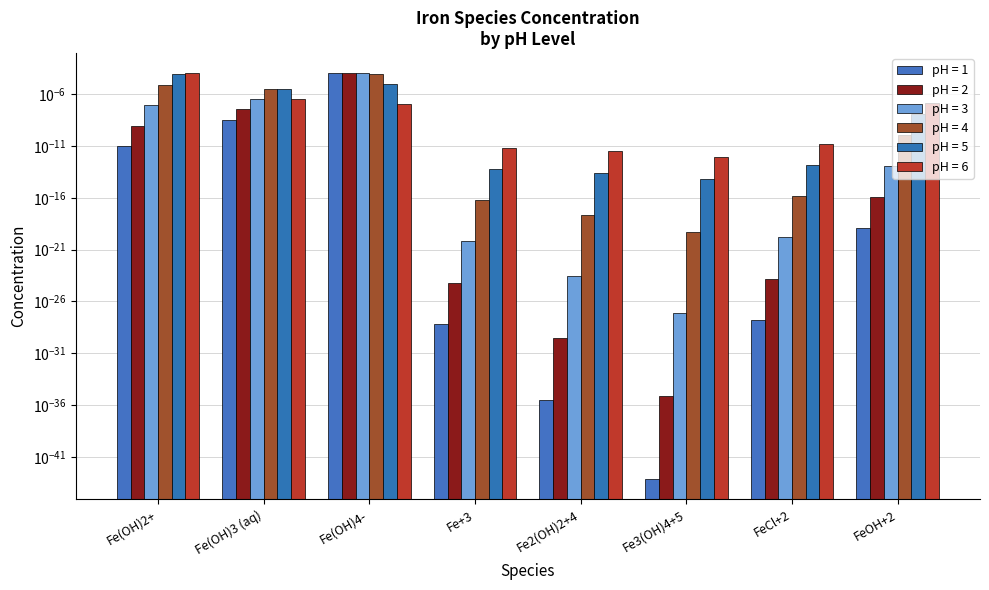

The value of pH = 6 at Fe+3 is 0.0. True or false?

True